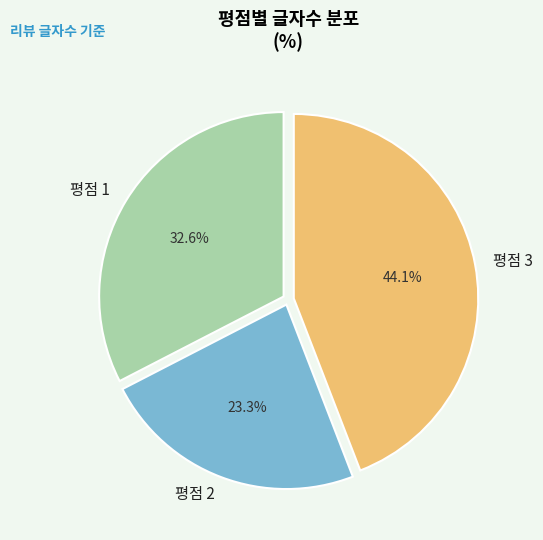

Is 평점 1 the majority of the pie?

No